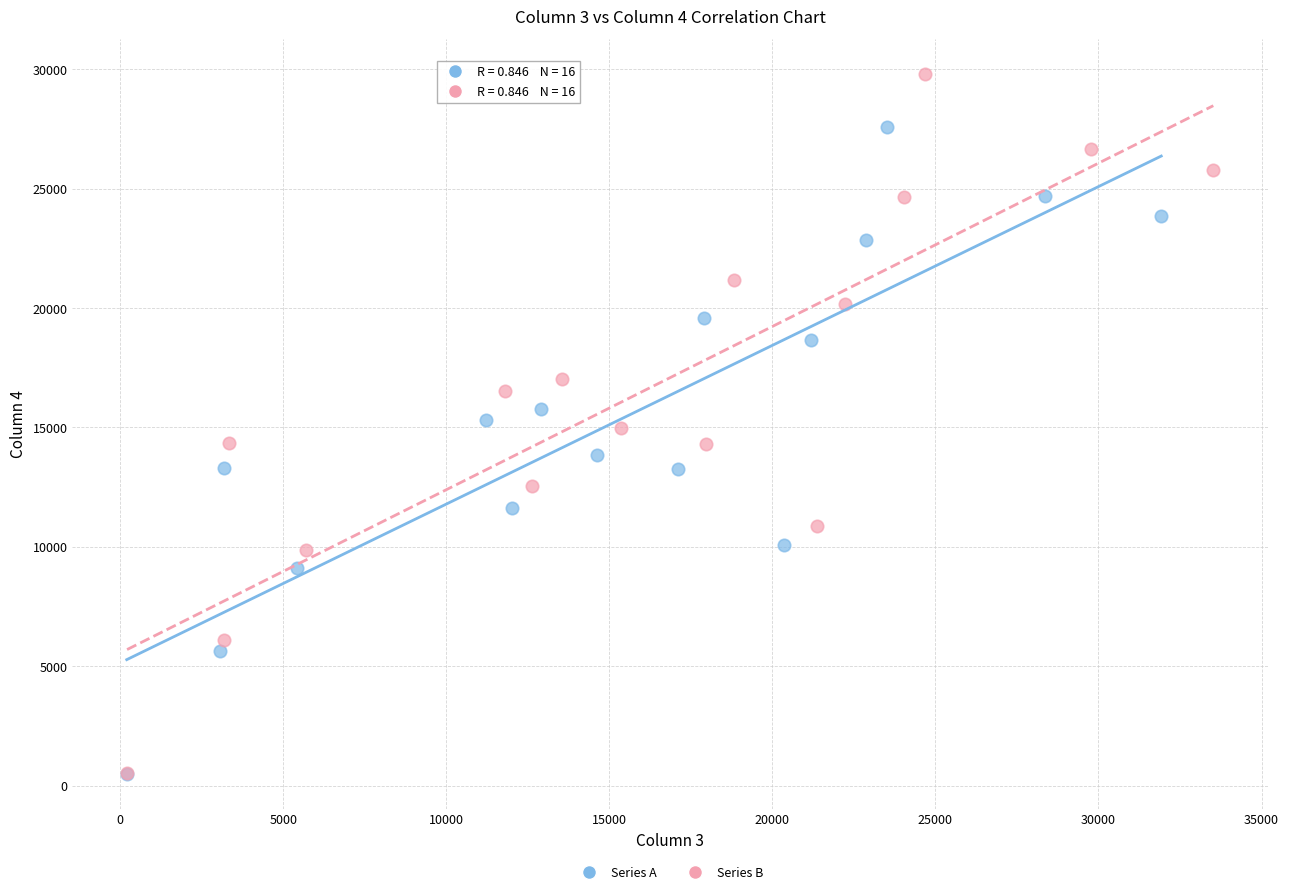

What are all the series names shown in the legend?

Series A, Series B